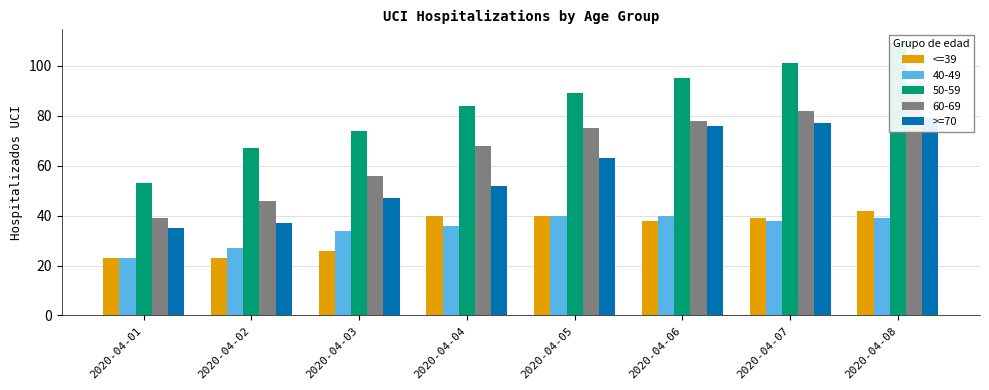

List the labels in order of <=39 value, smallest first.

2020-04-01, 2020-04-02, 2020-04-03, 2020-04-06, 2020-04-07, 2020-04-04, 2020-04-05, 2020-04-08